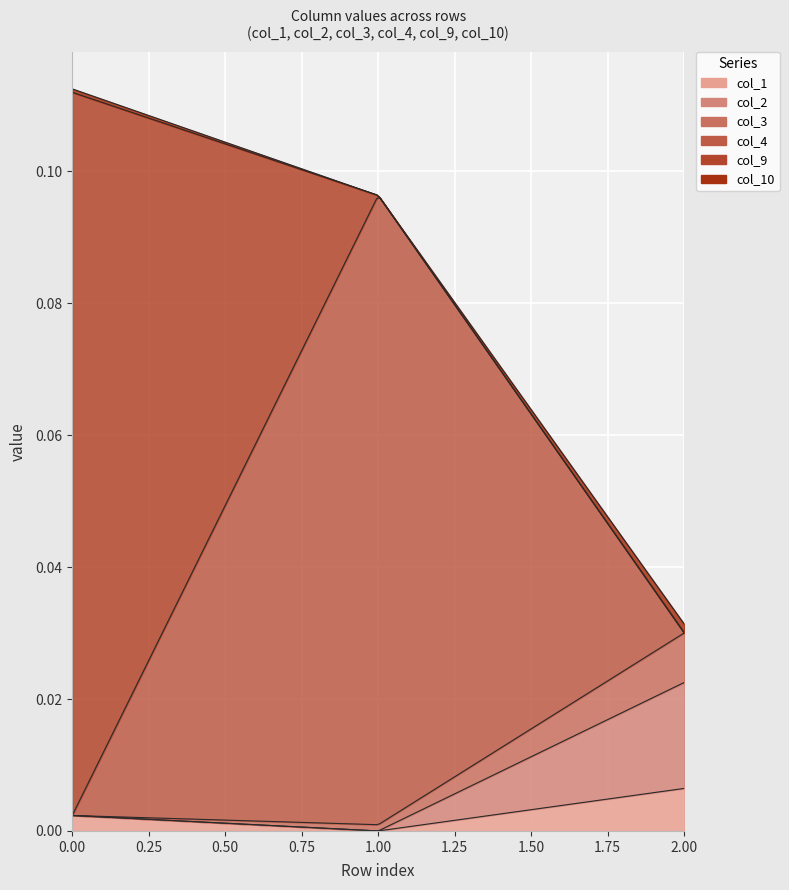

At how many categories does at least one series exceed 0?

3